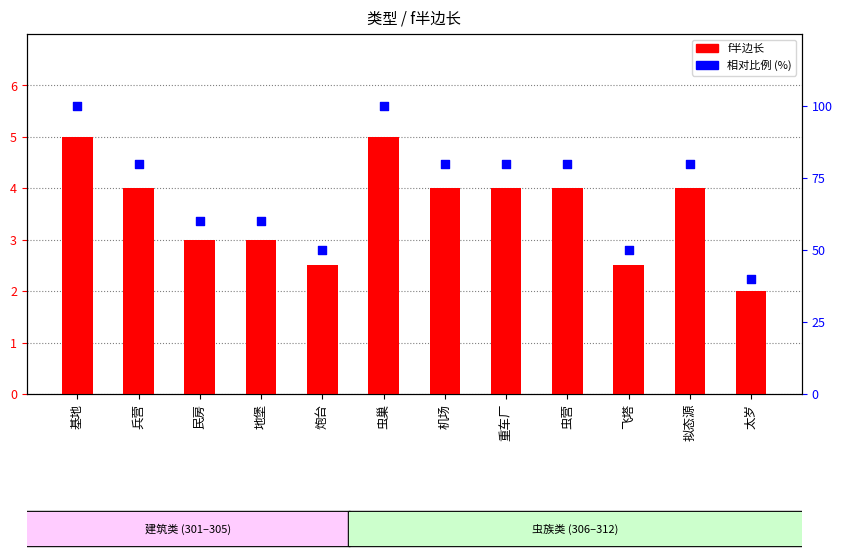

Which series has the largest total across all categories?

相对比例 (%)